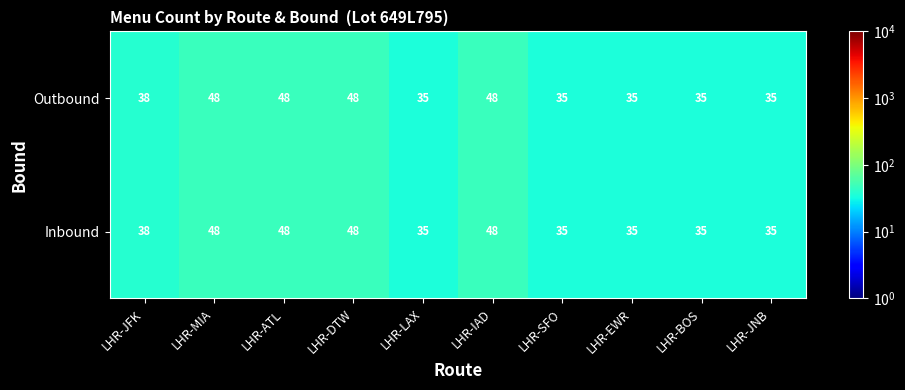

What is the difference between the Outbound values at LHR-IAD and LHR-JNB?

13